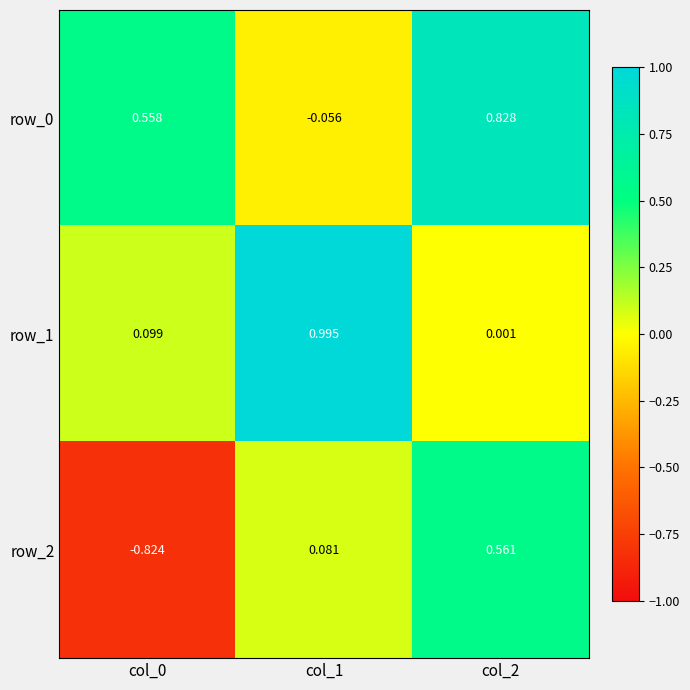

Reading left to right, what are all the values shown in this chart?

row_0: 0.6	-0.1	0.8
row_1: 0.1	1.0	0.0
row_2: -0.8	0.1	0.6